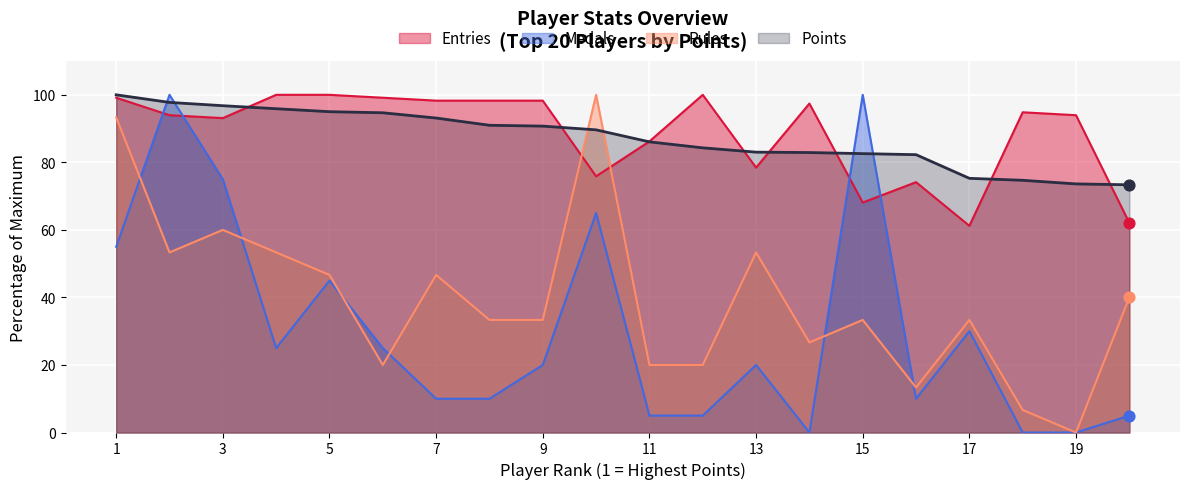

What are all the series names shown in the legend?

Entries, Medals, Rules, Points